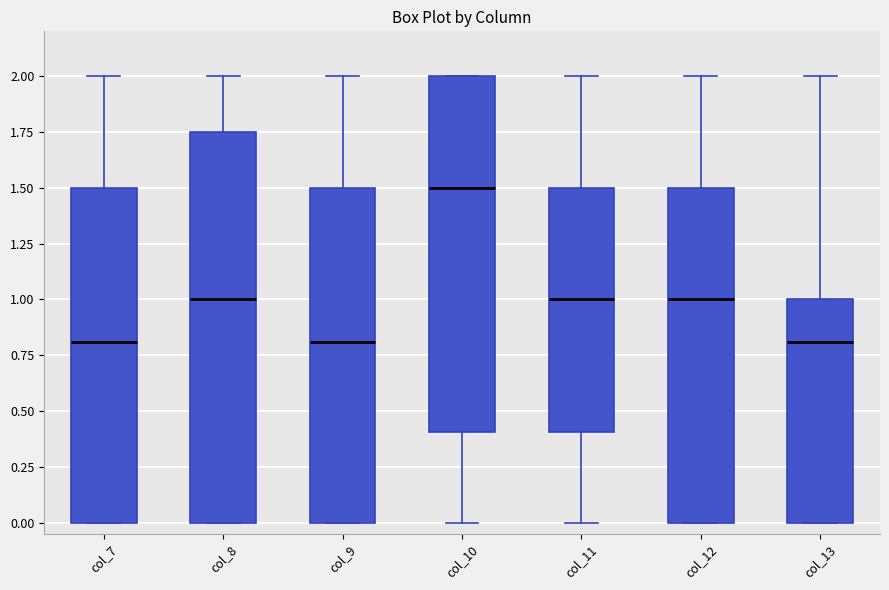

Reading left to right, read every box against the y-axis: the position of its median line, the range the box covers, and the ends of its whiskers. The values are not printed on the chart, so give them approximately, as read against the axis.

col_7: median 0.80, box 0.00 to 1.50, whiskers 0.00 to 2.00
col_8: median 1.00, box 0.00 to 1.75, whiskers 0.00 to 2.00
col_9: median 0.80, box 0.00 to 1.50, whiskers 0.00 to 2.00
col_10: median 1.50, box 0.40 to 2.00, whiskers 0.00 to 2.00
col_11: median 1.00, box 0.40 to 1.50, whiskers 0.00 to 2.00
col_12: median 1.00, box 0.00 to 1.50, whiskers 0.00 to 2.00
col_13: median 0.80, box 0.00 to 1.00, whiskers 0.00 to 2.00